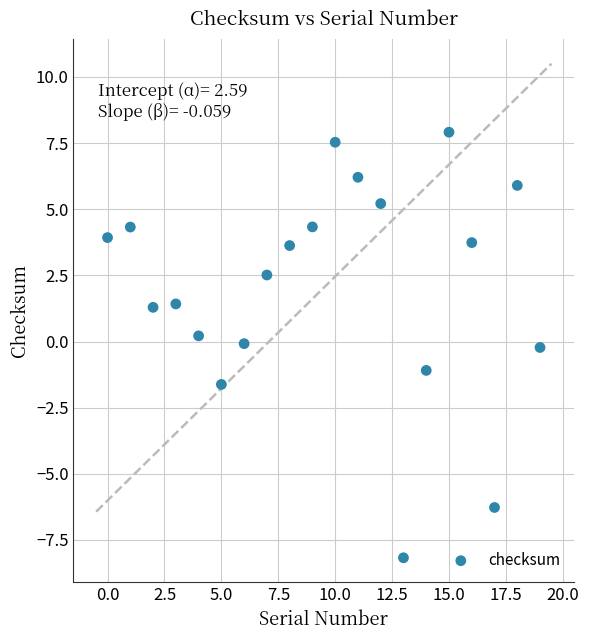

What is the range of Y values (max minus min)?

16.1